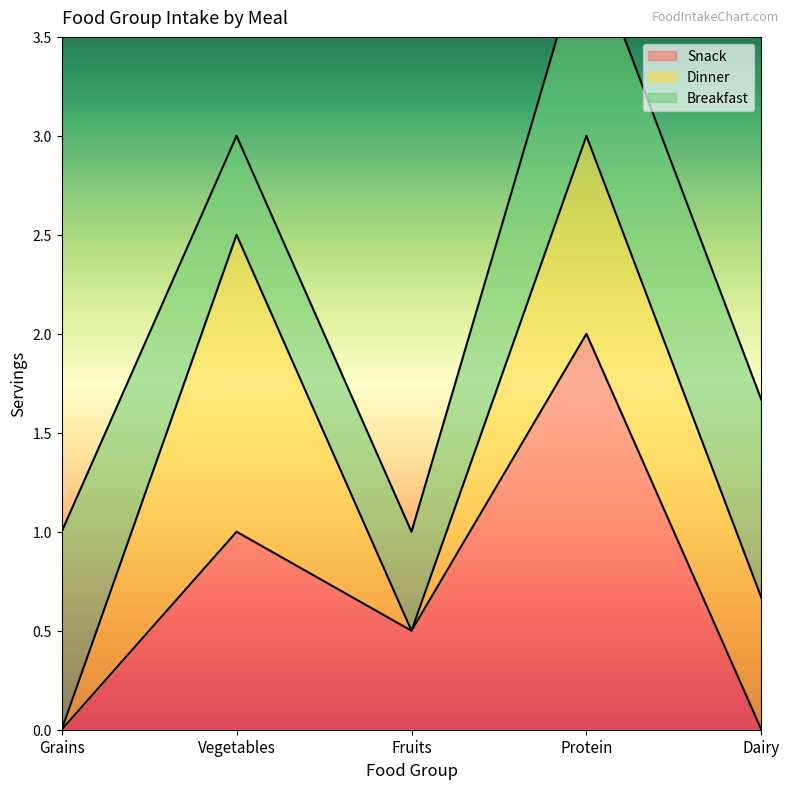

The value of Snack at Fruits is 0.8. True or false?

False